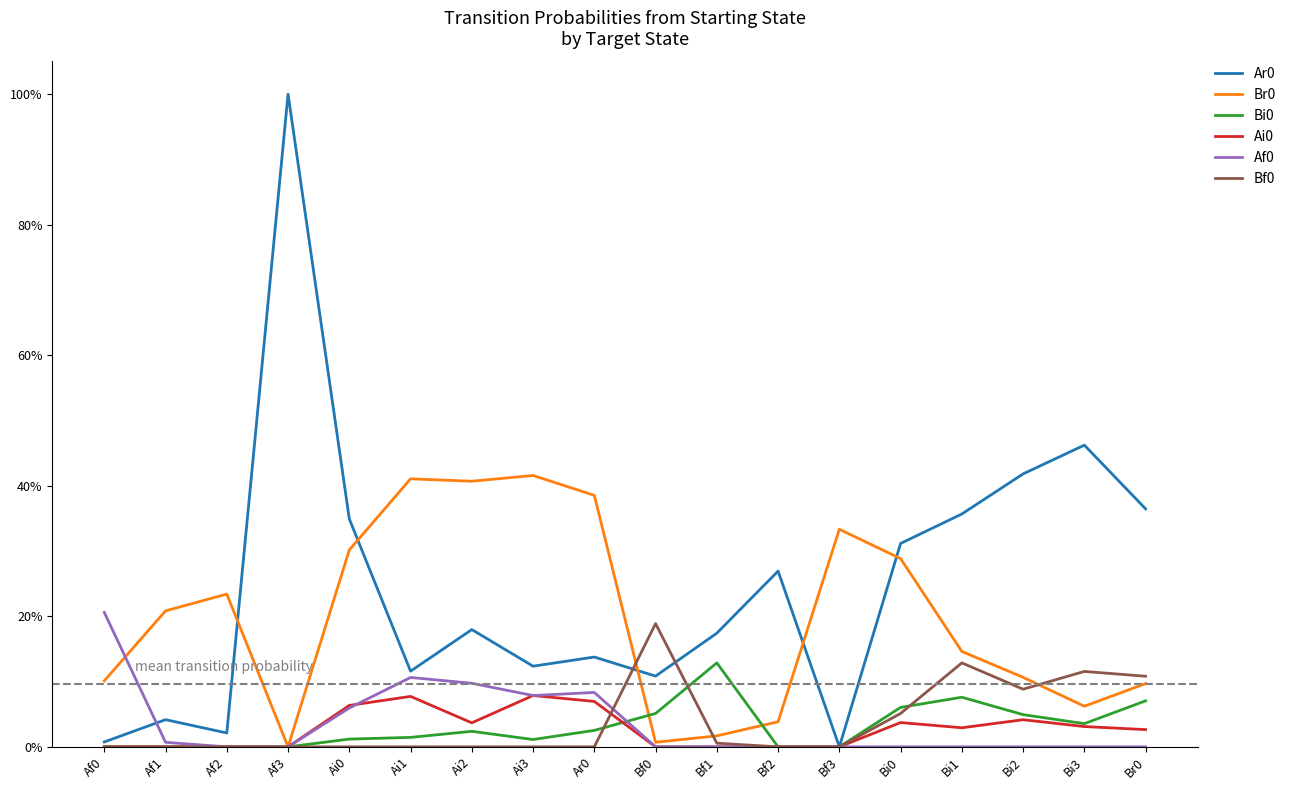

Is this an area chart (filled region under the line)?

No